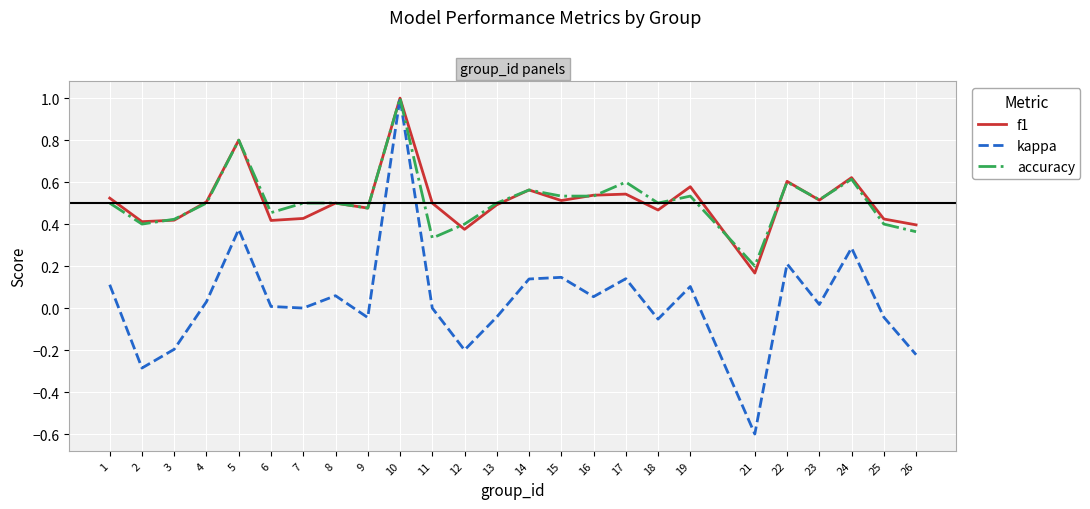

How many accuracy values are between 0 and 1?

25